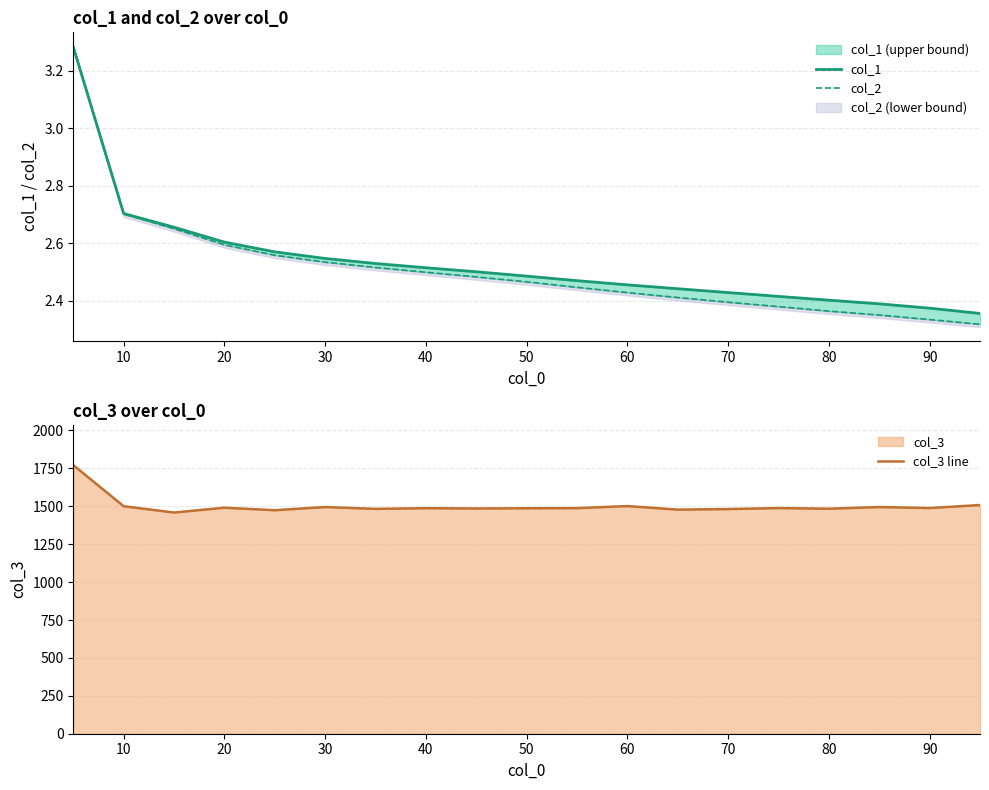

Is it true that col_2 equals 0.9 at 12?

False